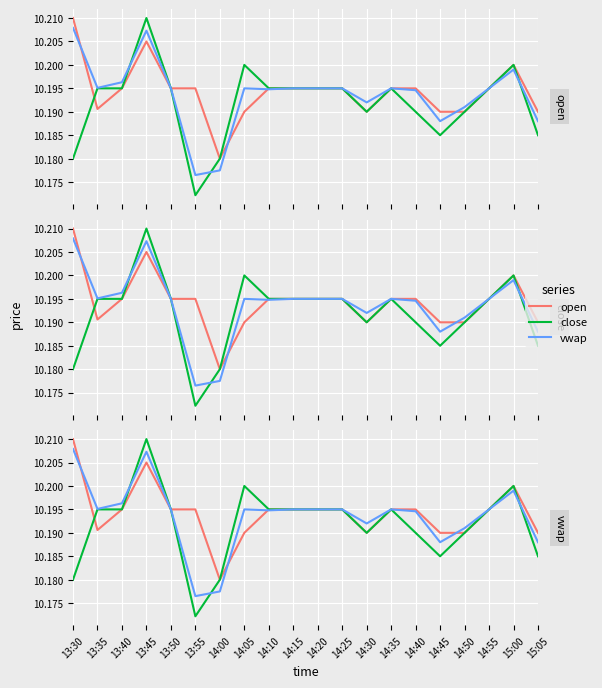

Rank the series by their maximum value, from highest to lowest.

open, close, vwap